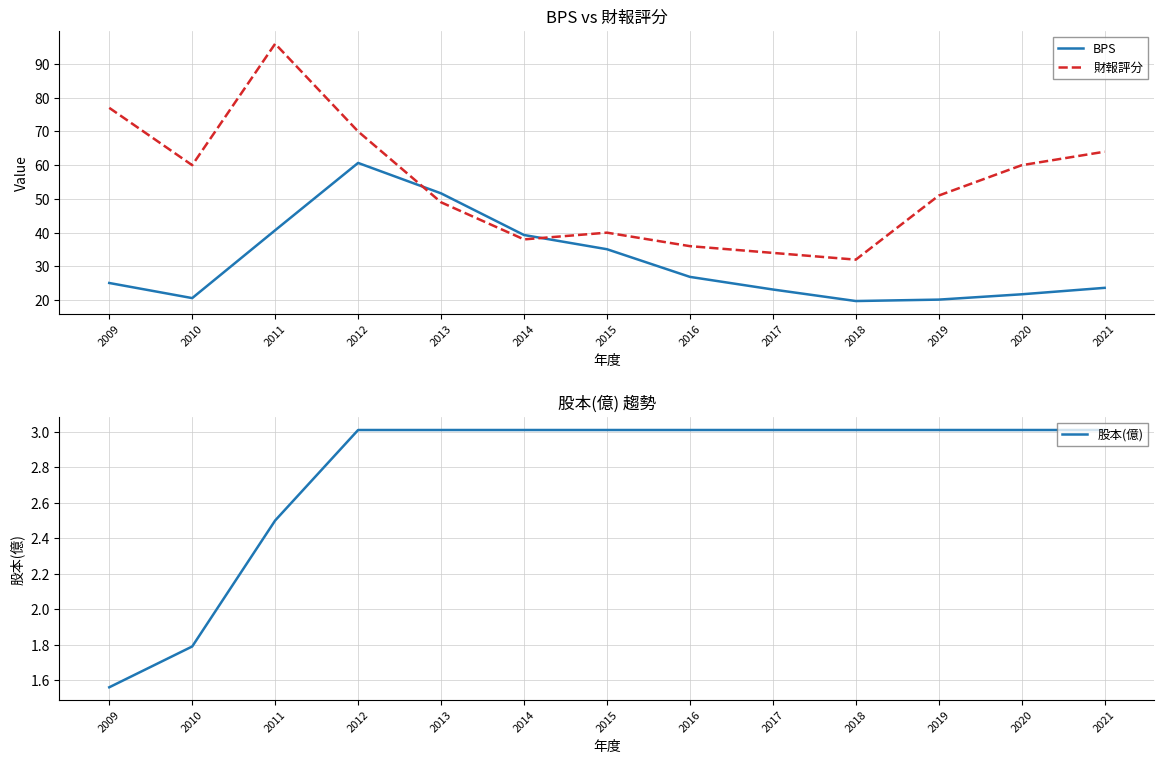

What are all the series names shown in the legend?

BPS, 財報評分, 股本(億)